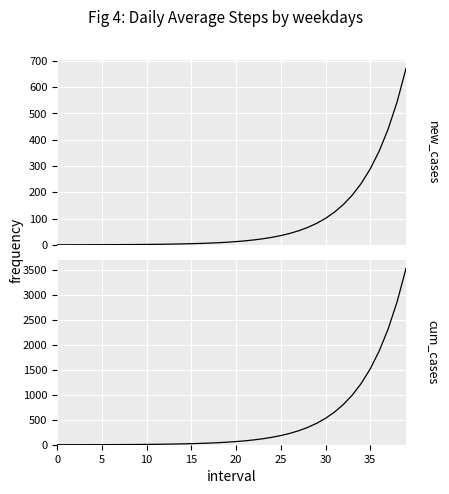

What is the label of the 7th point from the right?

33